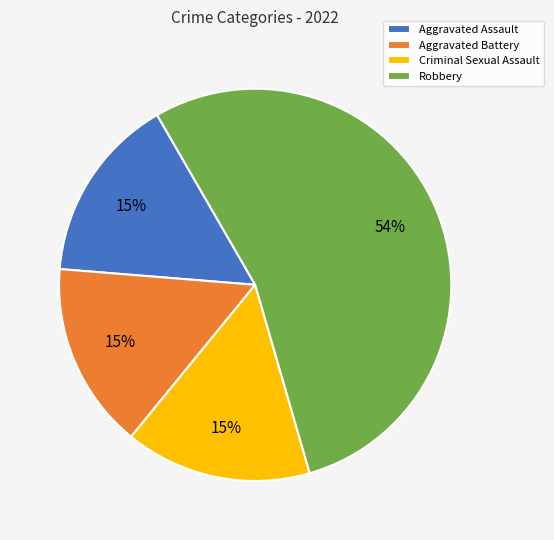

Count the number of slices in the pie.

4